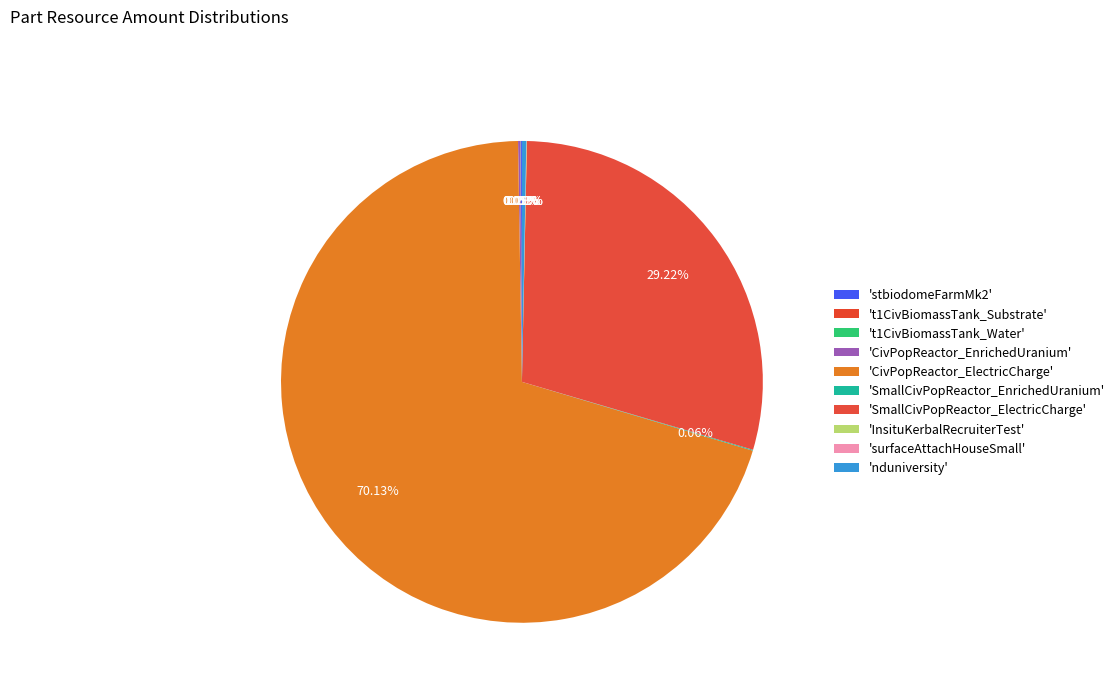

How many slices are in this pie chart?

10